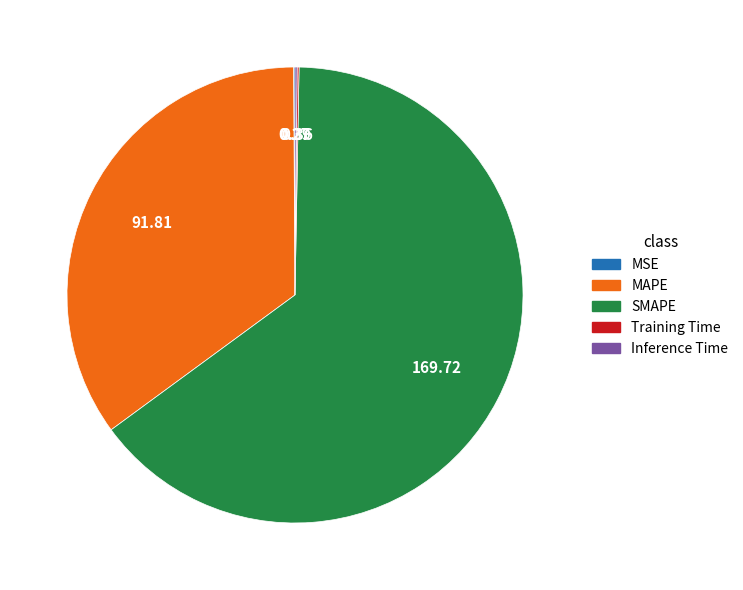

What is the largest slice in the pie chart?

SMAPE